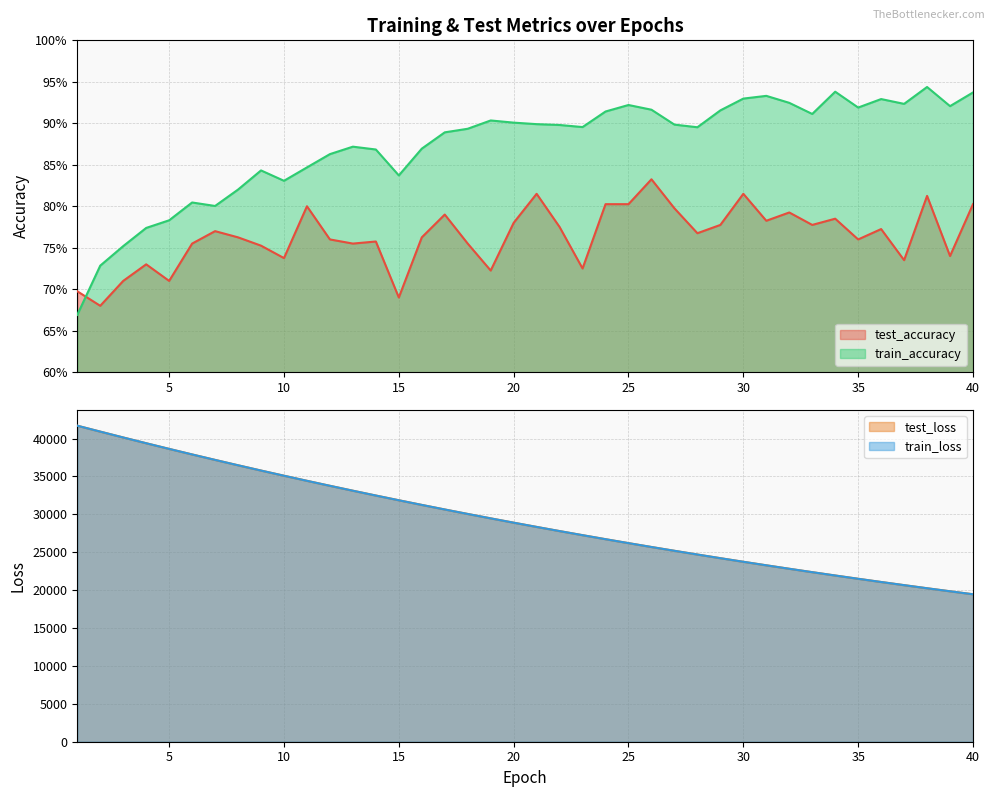

Reading left to right, extract all data points from this chart.

test_accuracy: 1=0.7	2=0.7	3=0.7	4=0.7	5=0.7	6=0.8	7=0.8	8=0.8	9=0.8	10=0.7	11=0.8	12=0.8	13=0.8	14=0.8	15=0.7	16=0.8	17=0.8	18=0.8	19=0.7	20=0.8	21=0.8	22=0.8	23=0.7	24=0.8	25=0.8	26=0.8	27=0.8	28=0.8	29=0.8	30=0.8	31=0.8	32=0.8	33=0.8	34=0.8	35=0.8	36=0.8	37=0.7	38=0.8	39=0.7	40=0.8
train_accuracy: 1=0.7	2=0.7	3=0.8	4=0.8	5=0.8	6=0.8	7=0.8	8=0.8	9=0.8	10=0.8	11=0.8	12=0.9	13=0.9	14=0.9	15=0.8	16=0.9	17=0.9	18=0.9	19=0.9	20=0.9	21=0.9	22=0.9	23=0.9	24=0.9	25=0.9	26=0.9	27=0.9	28=0.9	29=0.9	30=0.9	31=0.9	32=0.9	33=0.9	34=0.9	35=0.9	36=0.9	37=0.9	38=0.9	39=0.9	40=0.9
test_loss: 1=41690.9	2=40910.9	3=40137.3	4=39378.0	5=38631.2	6=37898.2	7=37179.1	8=36469.8	9=35774.5	10=35093.0	11=34421.0	12=33762.1	13=33114.5	14=32478.8	15=31856.0	16=31241.0	17=30638.9	18=30048.7	19=29468.8	20=28898.2	21=28338.2	22=27789.1	23=27250.6	24=26720.2	25=26200.0	26=25689.3	27=25188.8	28=24697.0	29=24213.8	30=23739.4	31=23274.4	32=22817.7	33=22369.6	34=21929.3	35=21497.2	36=21073.1	37=20657.0	38=20247.5	39=19847.3	40=19453.1
train_loss: 1=41689.4	2=40909.0	3=40135.2	4=39376.6	5=38630.0	6=37896.5	7=37176.7	8=36468.1	9=35771.8	10=35089.3	11=34418.3	12=33759.1	13=33111.7	14=32476.0	15=31852.4	16=31239.0	17=30636.8	18=30045.8	19=29465.4	20=28895.5	21=28336.0	22=27786.5	23=27247.3	24=26717.3	25=26197.4	26=25687.1	27=25186.3	28=24694.6	29=24211.4	30=23737.4	31=23272.1	32=22815.5	33=22367.1	34=21926.7	35=21494.8	36=21070.7	37=20654.5	38=20245.8	39=19844.9	40=19451.2